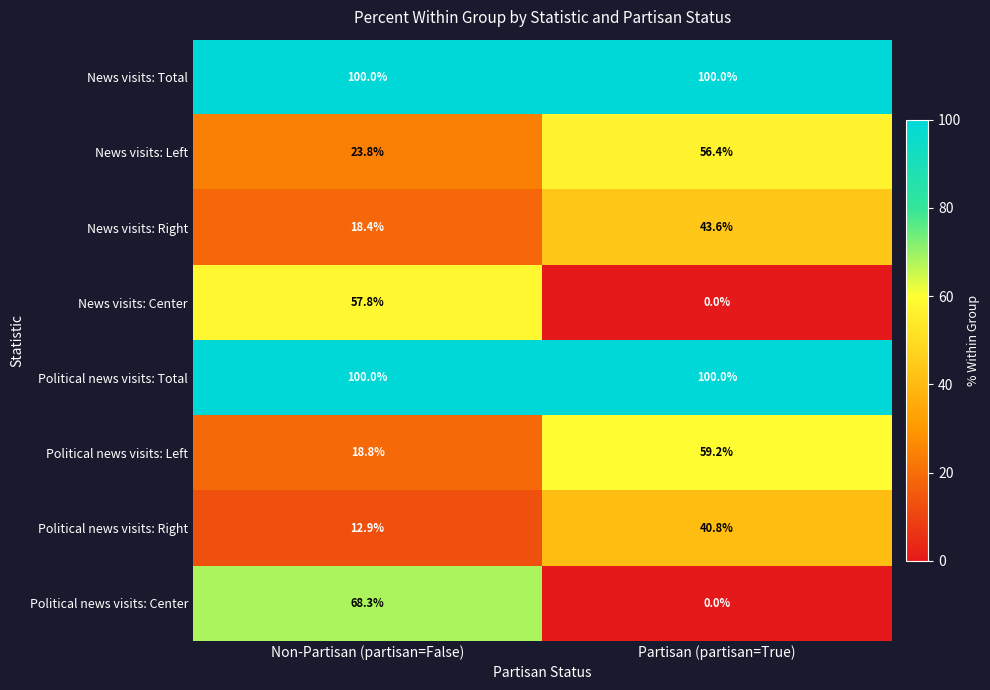

Reading left to right, extract all data points from this chart.

News visits: Total: Non-Partisan (partisan=False)=100.0	Partisan (partisan=True)=100.0
News visits: Left: Non-Partisan (partisan=False)=23.8	Partisan (partisan=True)=56.4
News visits: Right: Non-Partisan (partisan=False)=18.4	Partisan (partisan=True)=43.6
News visits: Center: Non-Partisan (partisan=False)=57.8	Partisan (partisan=True)=0.0
Political news visits: Total: Non-Partisan (partisan=False)=100.0	Partisan (partisan=True)=100.0
Political news visits: Left: Non-Partisan (partisan=False)=18.8	Partisan (partisan=True)=59.2
Political news visits: Right: Non-Partisan (partisan=False)=12.9	Partisan (partisan=True)=40.8
Political news visits: Center: Non-Partisan (partisan=False)=68.3	Partisan (partisan=True)=0.0